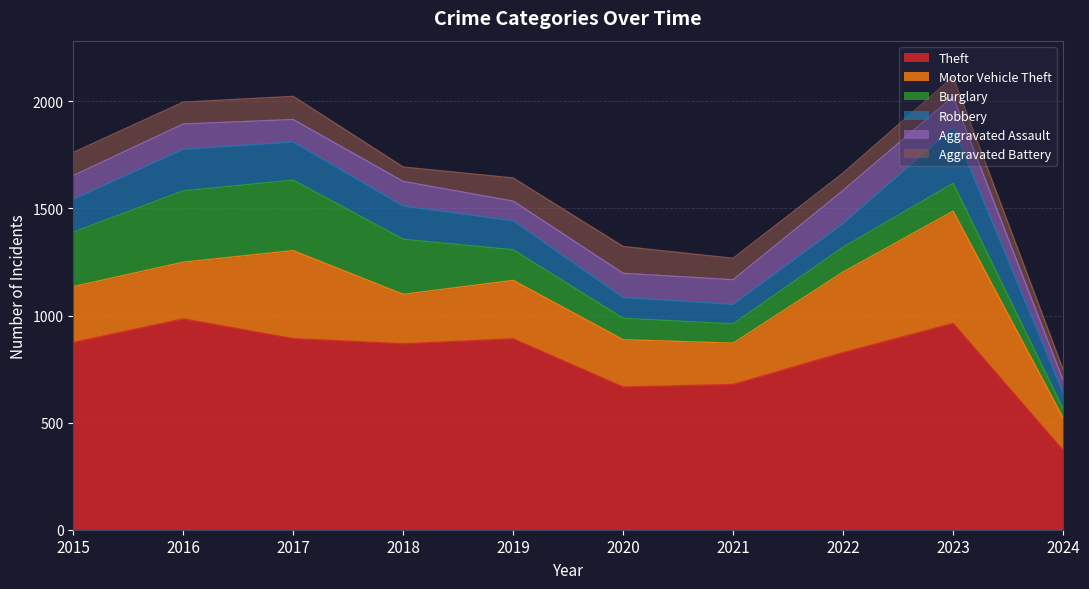

Which series has the widest spread of values?

Theft